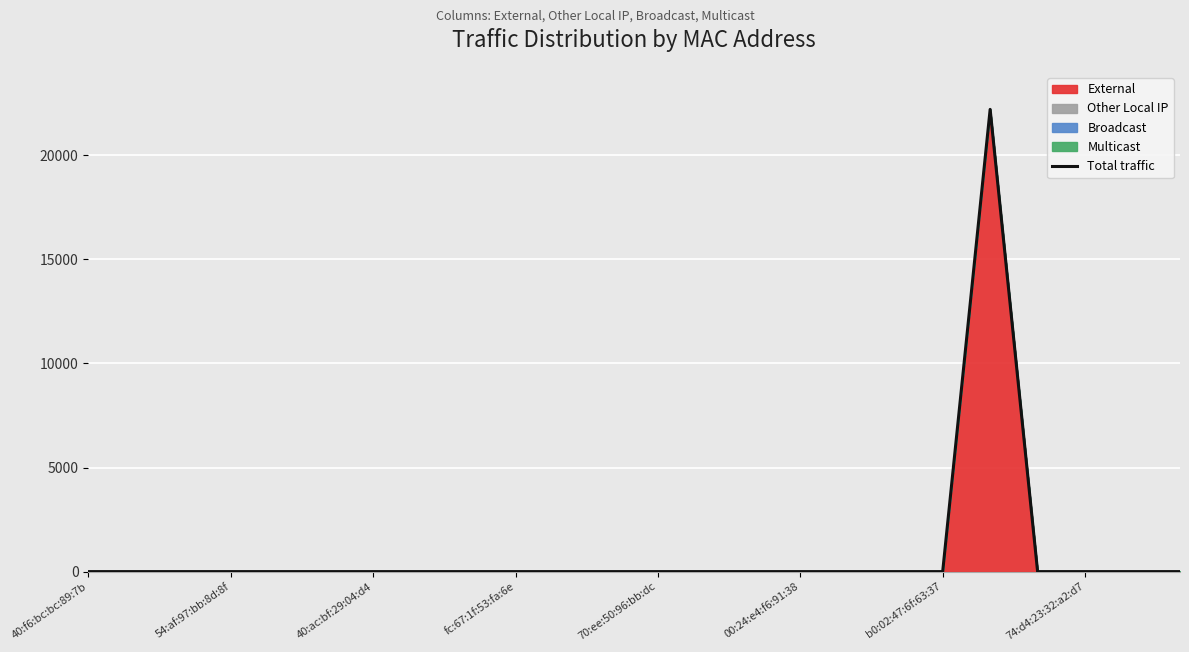

True or false: the data shows 36982 at 19.

False